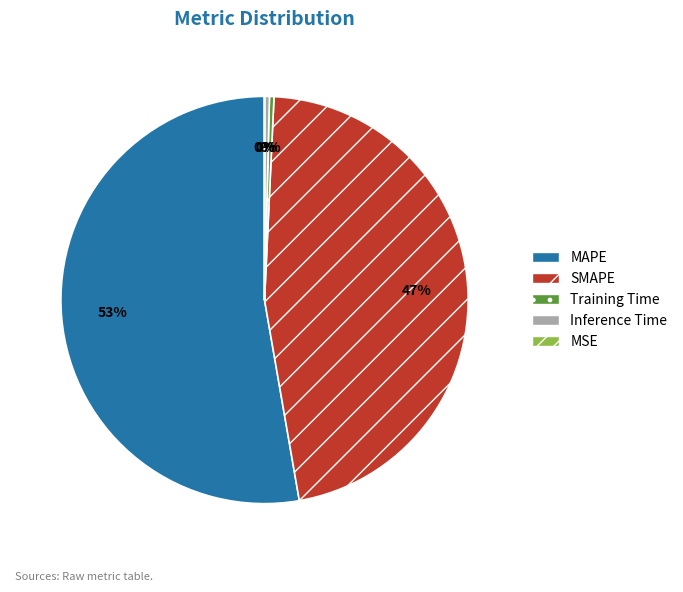

True or false: SMAPE accounts for 58% of the total.

False